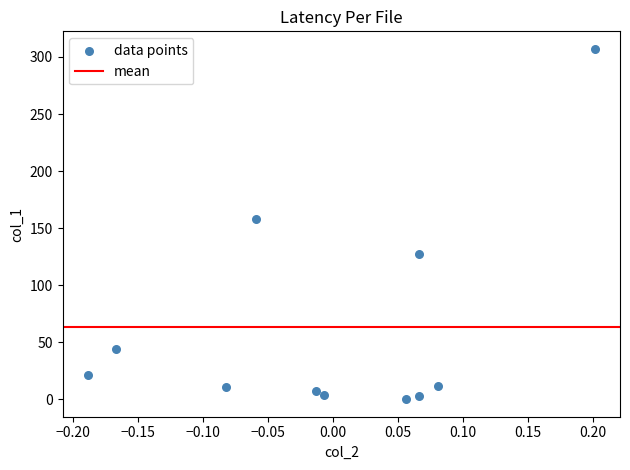

What Y value in the scatter plot is closest to 153?

158.3